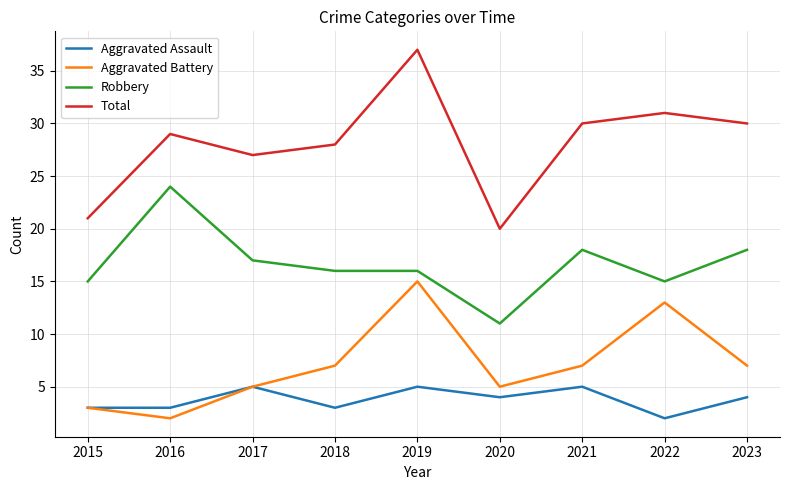

What are all the series names shown in the legend?

Aggravated Assault, Aggravated Battery, Robbery, Total